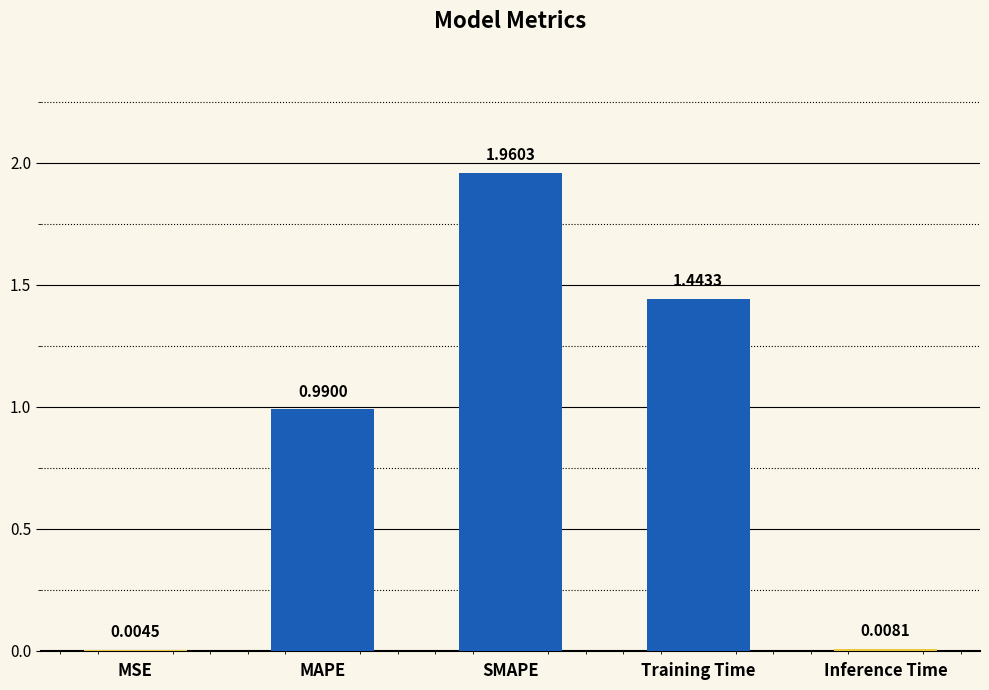

What is the sum of all values?

4.4